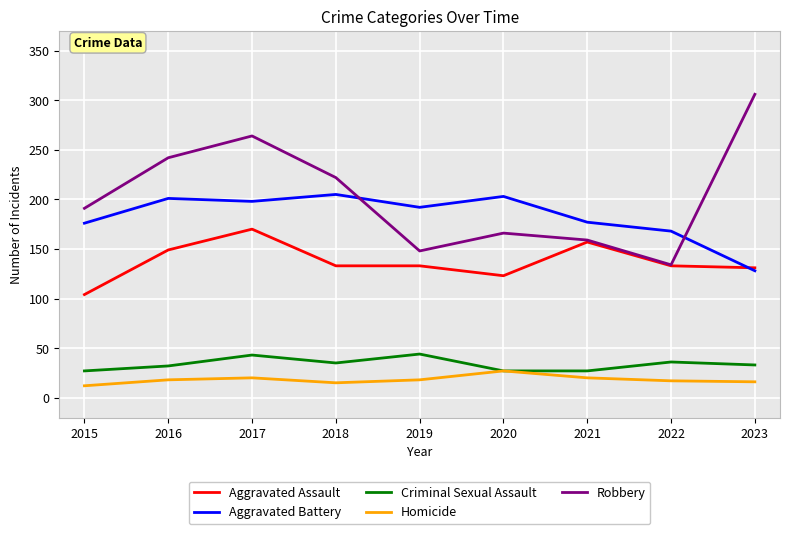

What is the difference between the highest and lowest values at 2021?

157